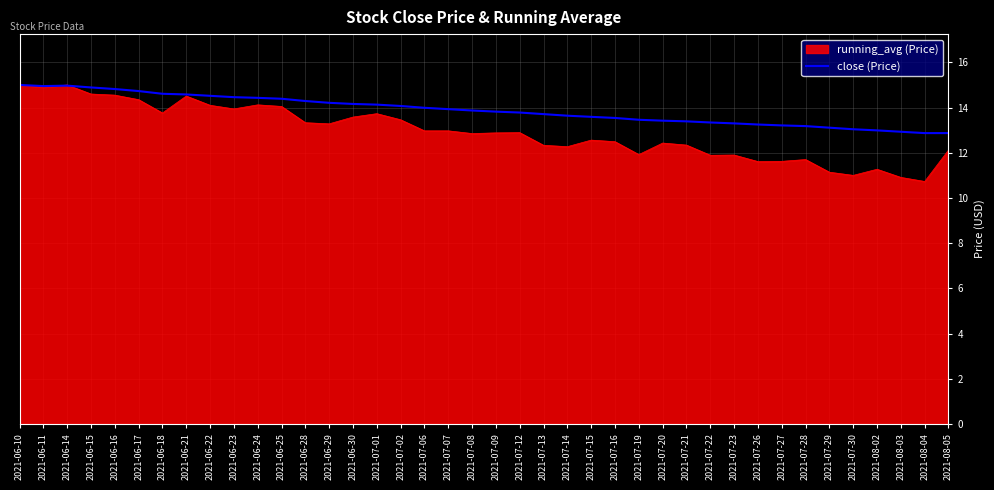

What is the difference between the highest and lowest values at 2021-08-03?

2.0